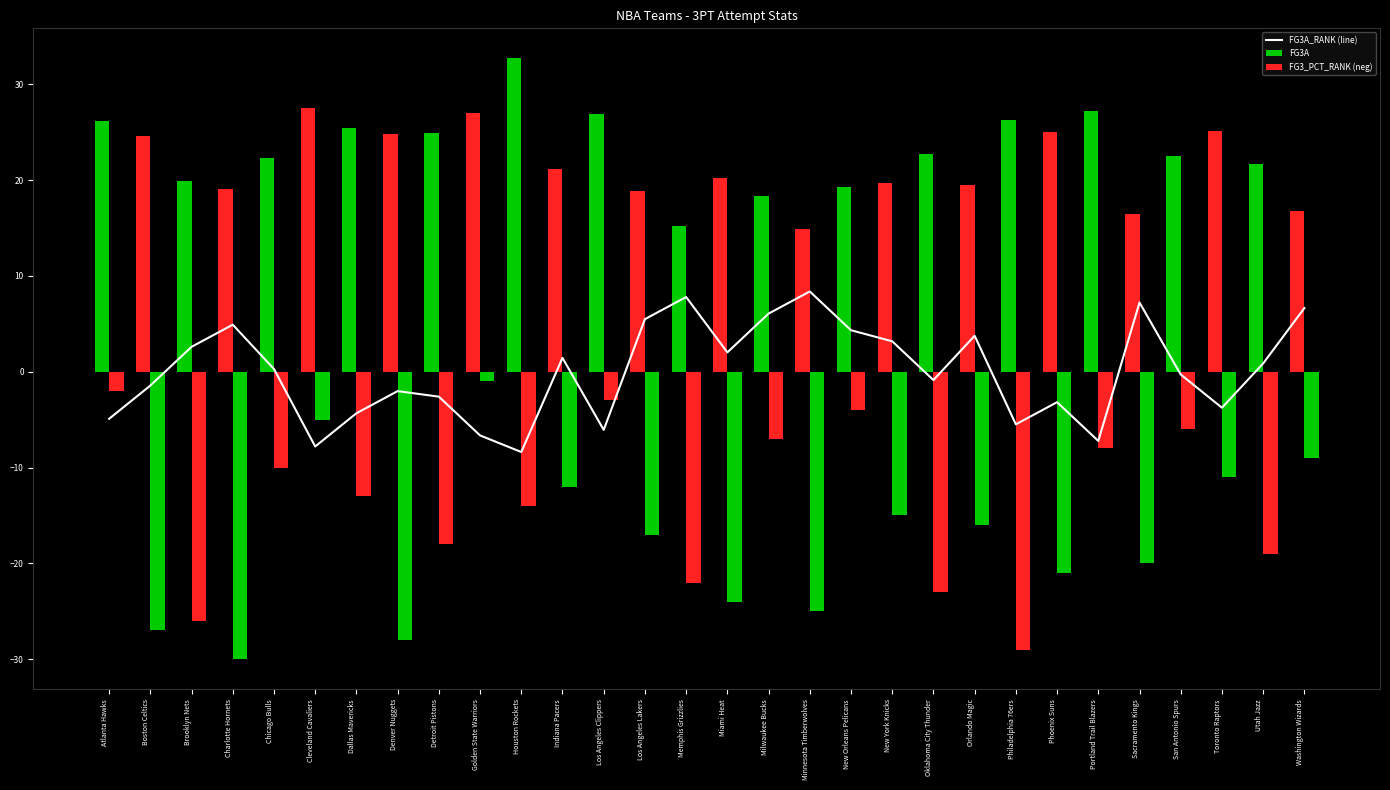

True or false: FG3A_RANK (line) has a value of 1.1 at New Orleans Pelicans.

False